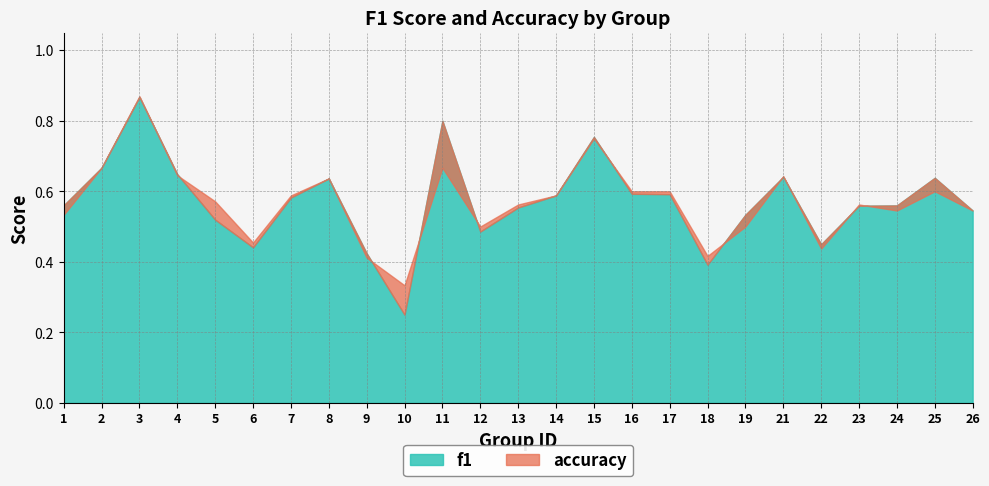

At which label is f1 closest to 0?

10